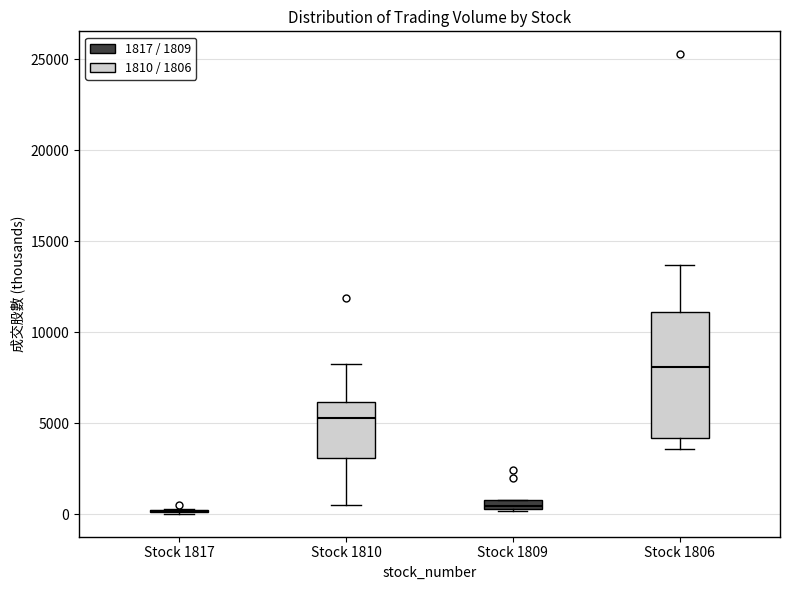

Comparing the boxes themselves (not the whiskers), which one is the tallest?

Stock 1806